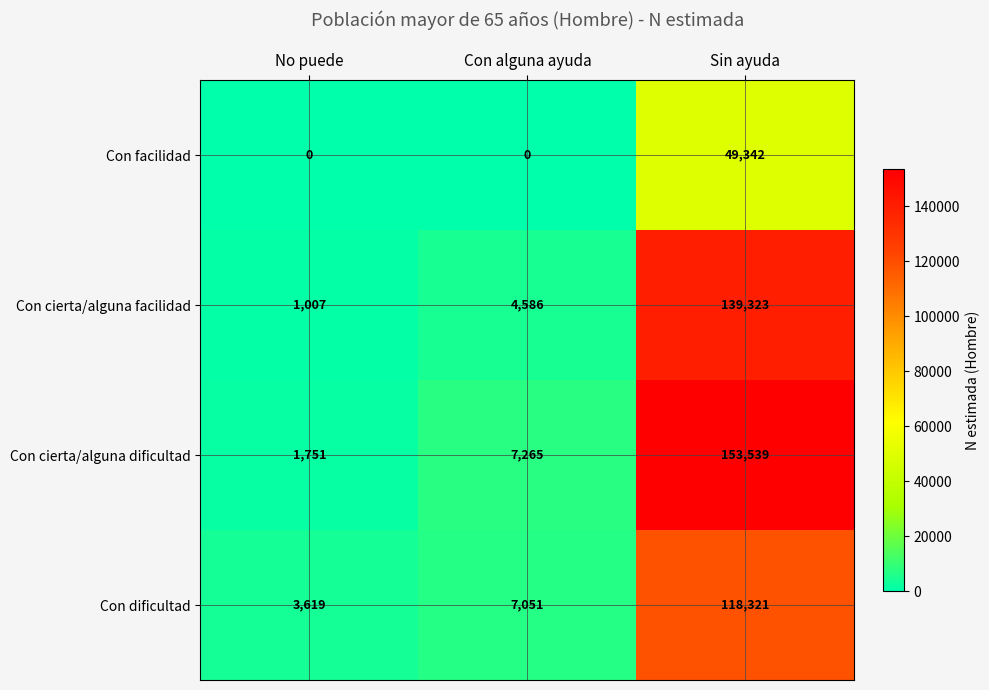

Rank the series by their maximum value, from lowest to highest.

Con facilidad, Con dificultad, Con cierta/alguna facilidad, Con cierta/alguna dificultad